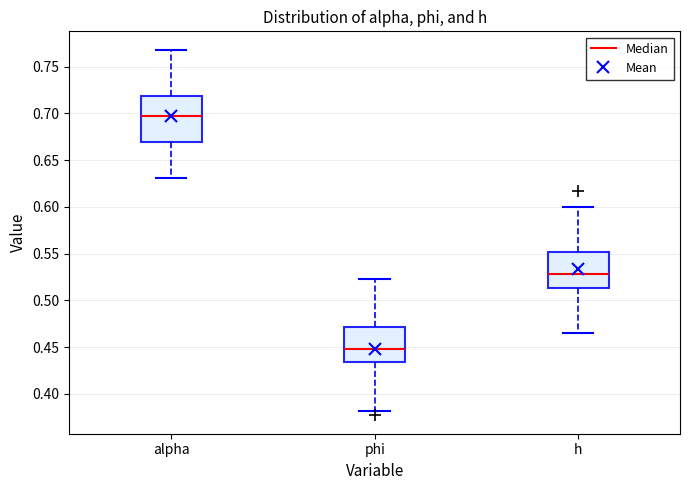

Where does the lower whisker of the box for h end on the y-axis? The values are not printed on the chart, so give them approximately, as read against the axis.

0.465